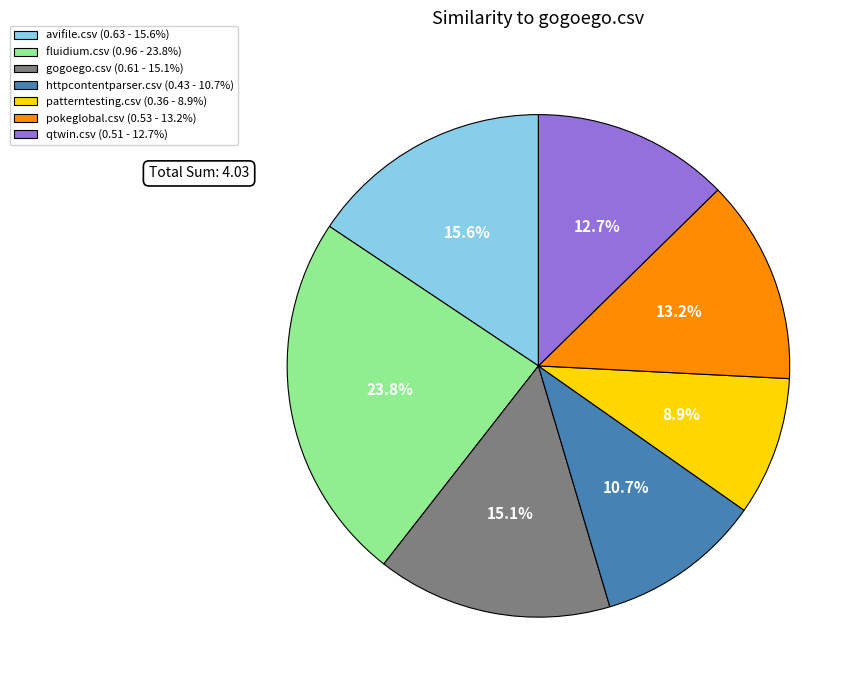

Between patterntesting.csv (0.36 - 8.9%) and fluidium.csv (0.96 - 23.8%), which is larger?

fluidium.csv (0.96 - 23.8%)